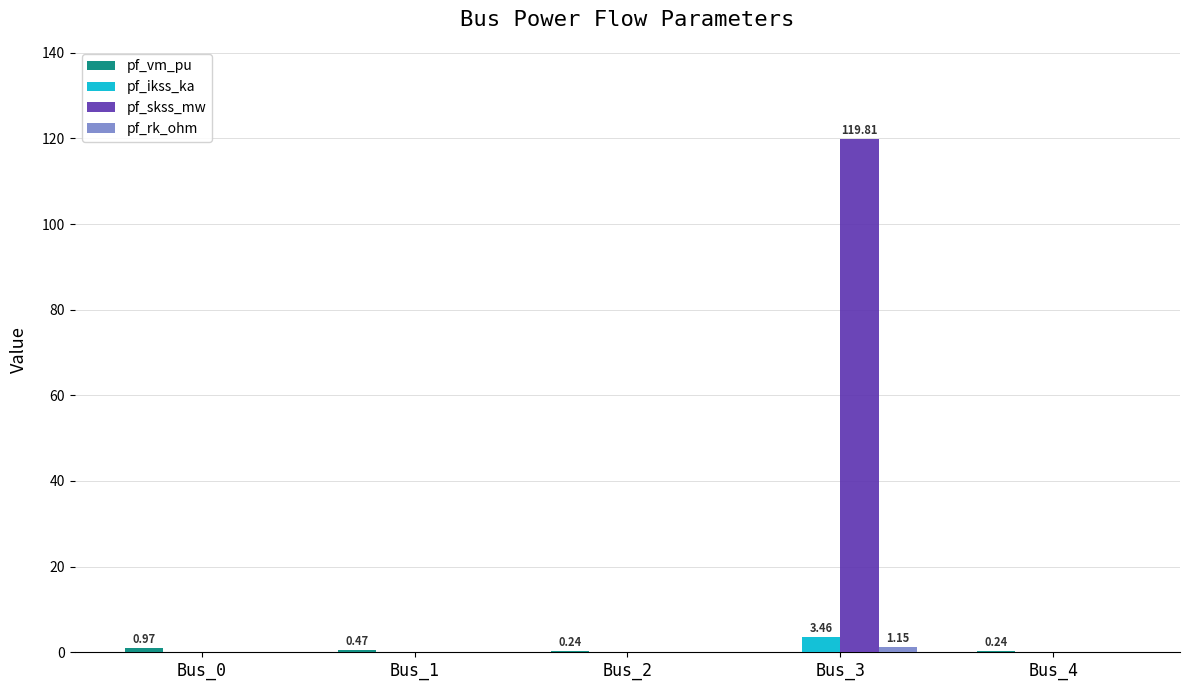

At which category is the sum across all series the highest?

Bus_3